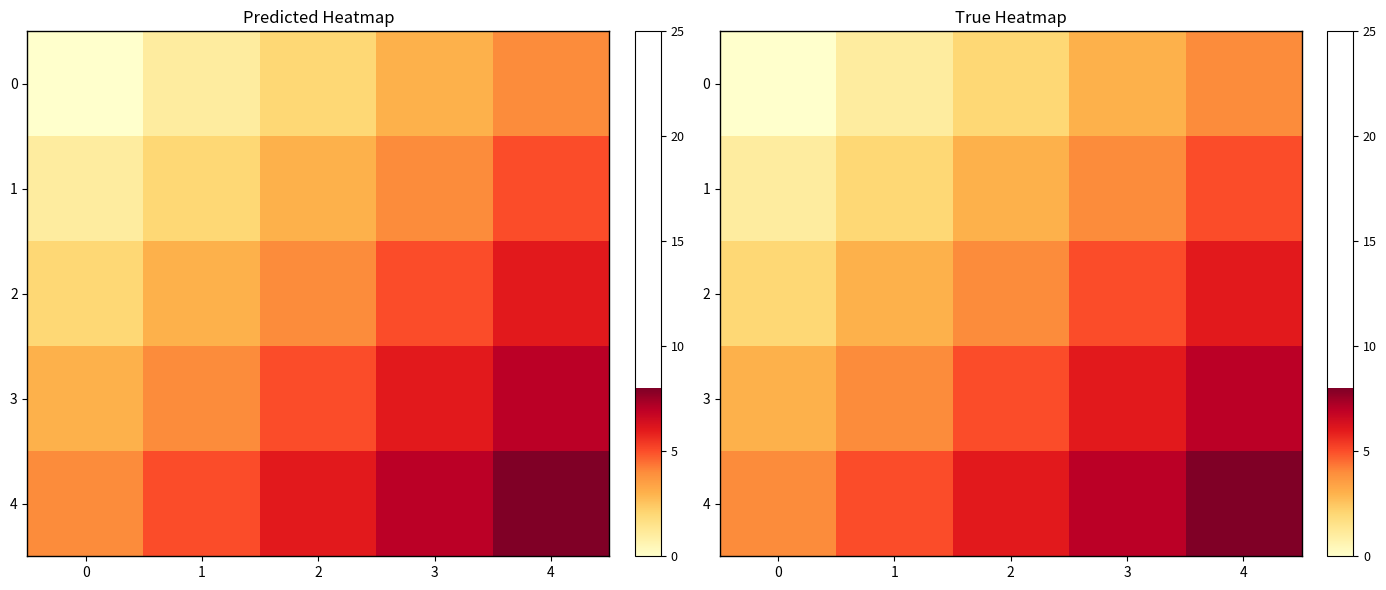

Count the 3 values in the range 4 to 6.

3